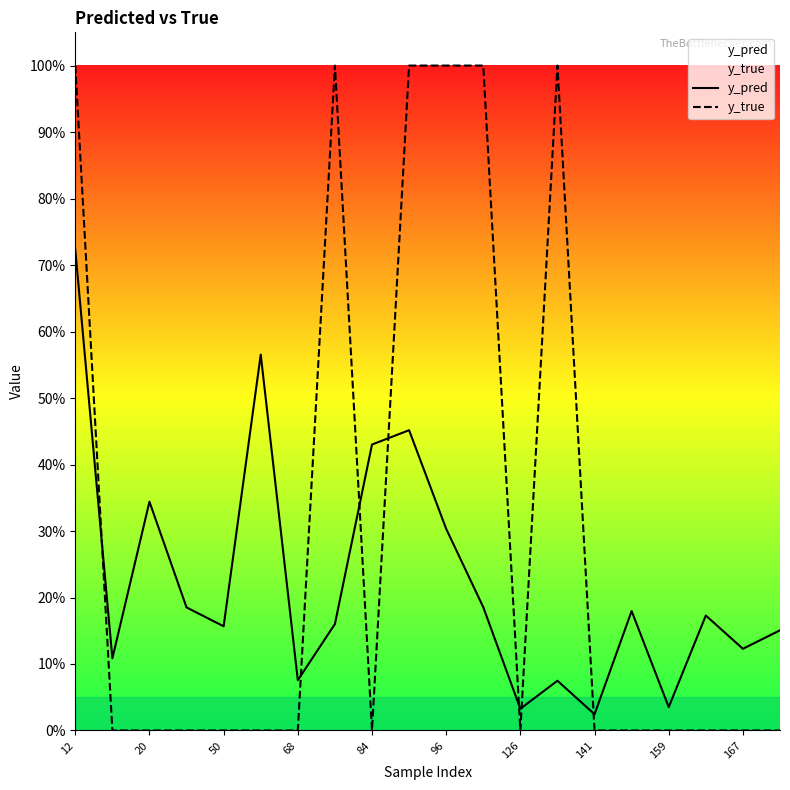

What is the label of the 14th point from the left?

13